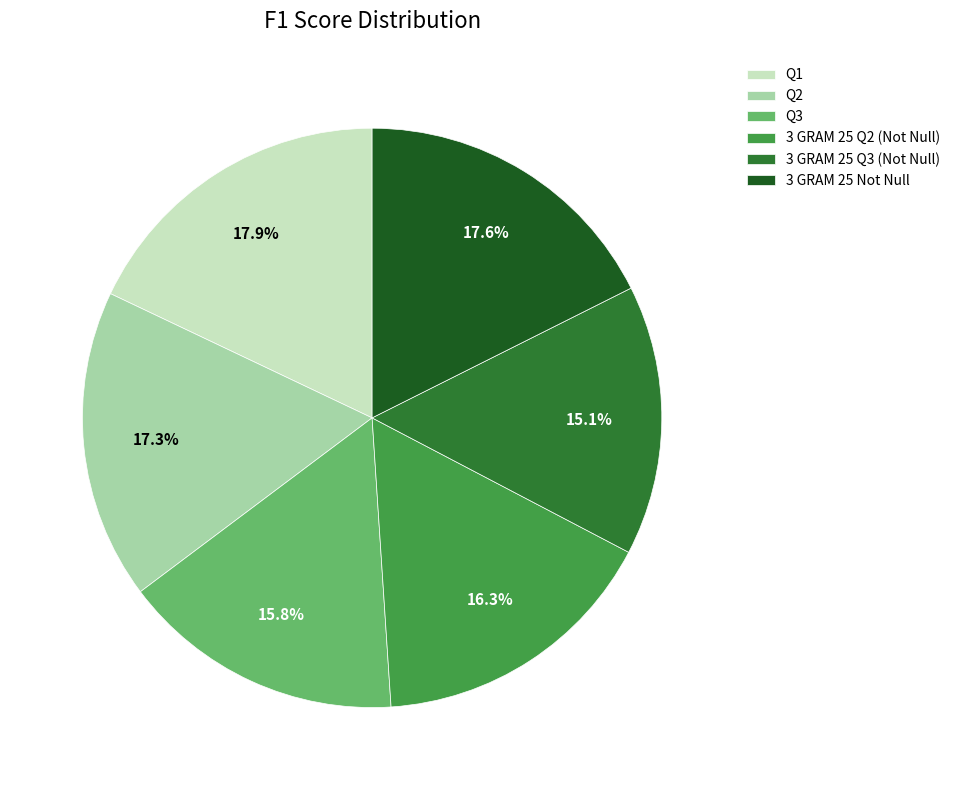

To the nearest percent, what is the difference between the 3 GRAM 25 Q2 (Not Null) and 3 GRAM 25 Not Null slice percentages?

1%